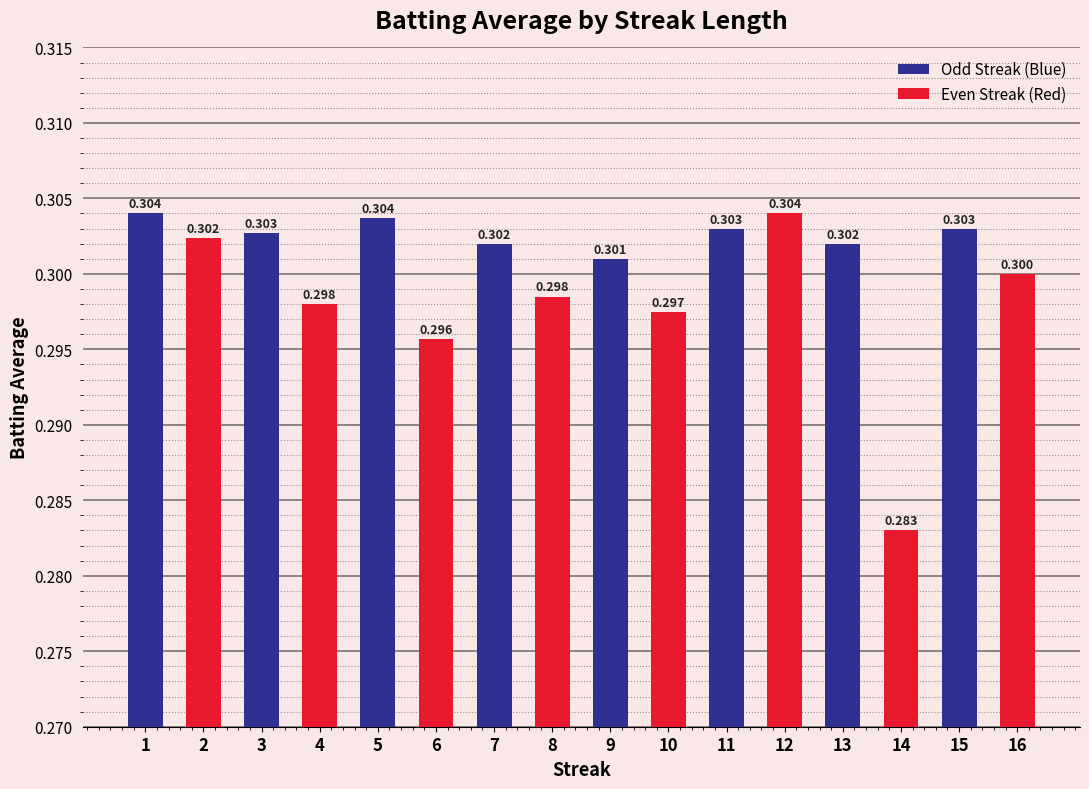

What is the value of the Even Streak (Red) bar at the 1st from the left?

0.3